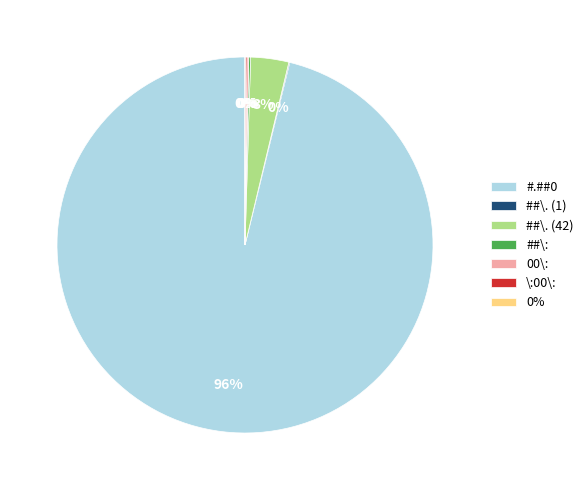

Is there a majority slice in this chart?

Yes